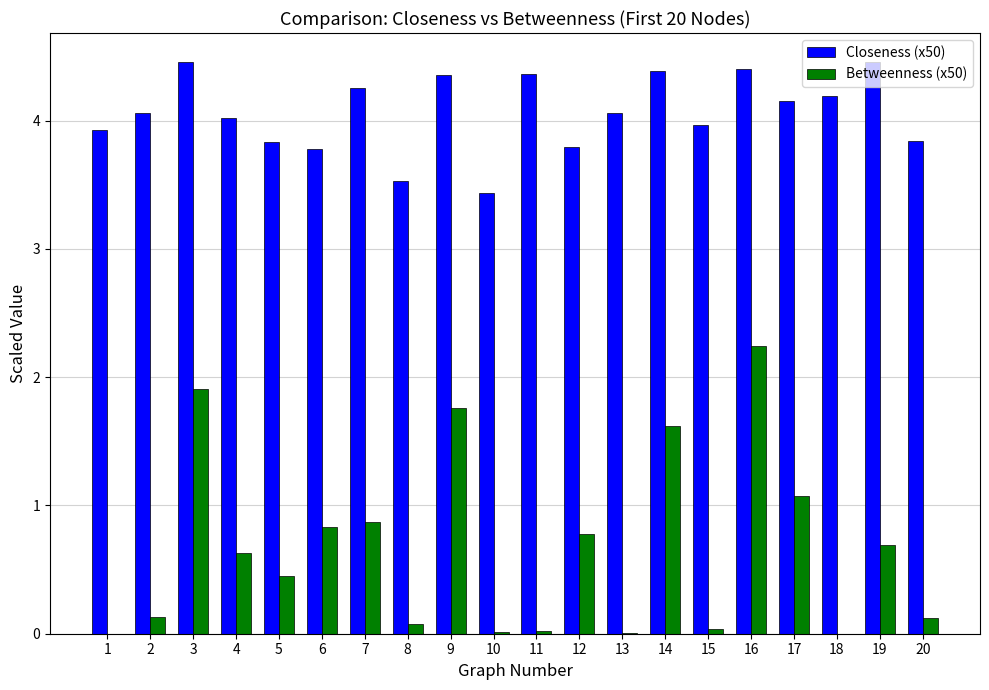

Is the value of Closeness (x50) at 13 greater than the value of Betweenness (x50) at 8?

Yes